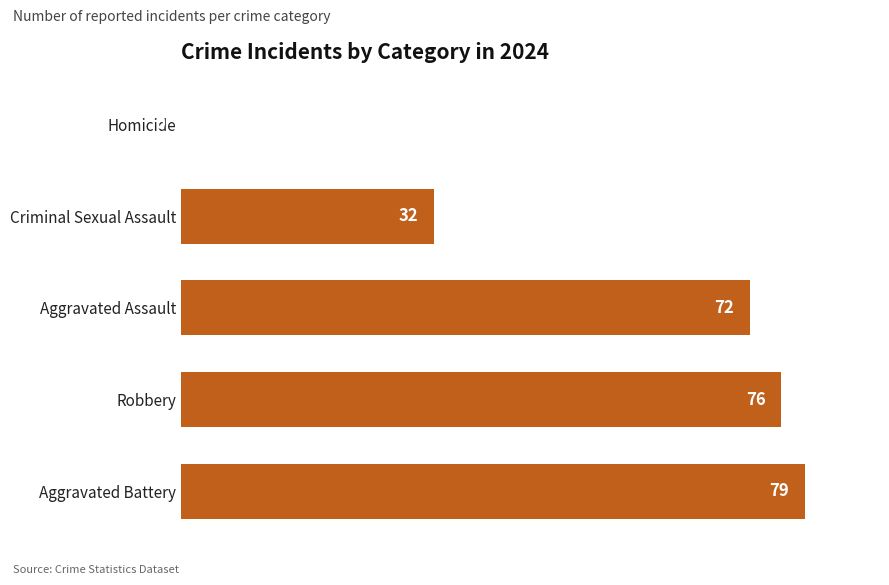

Count the number of categories in the chart.

5